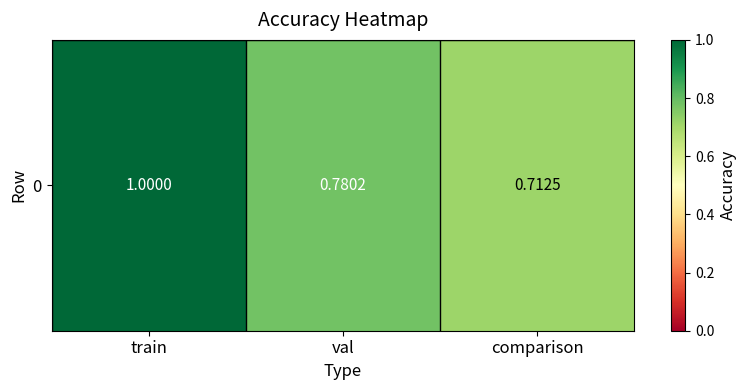

List the labels in order of value, largest first.

train, val, comparison